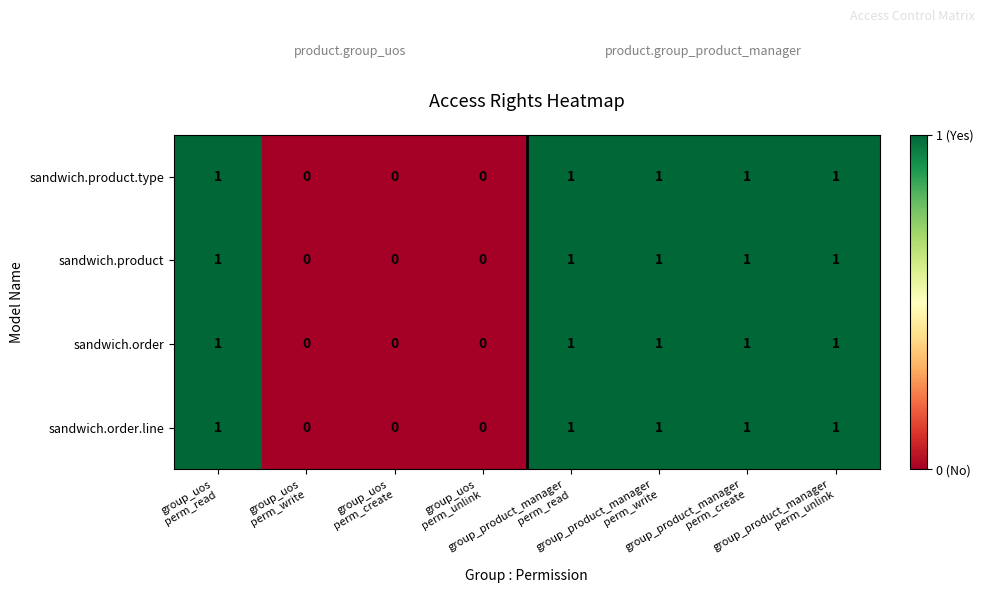

What is the sum of all sandwich.product values?

5